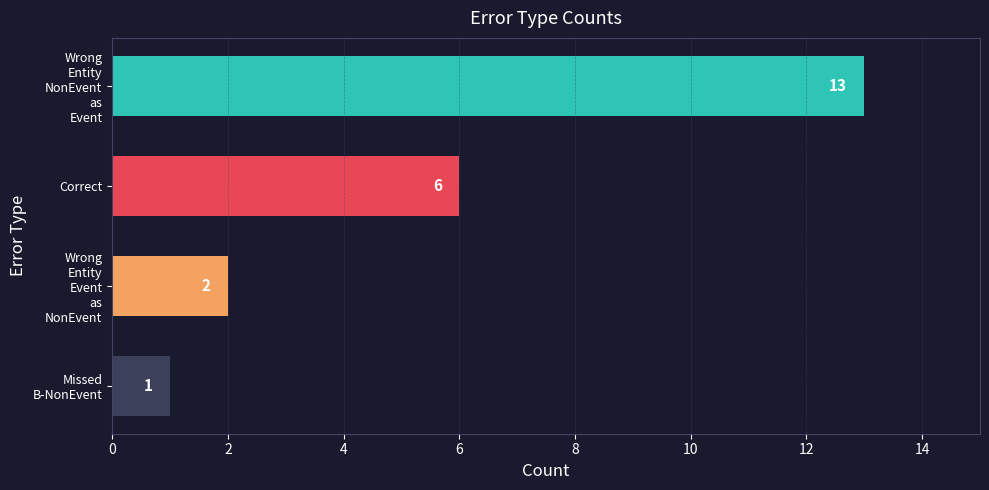

List the labels in order of value, largest first.

Wrong
Entity
NonEvent
as
Event, Correct, Wrong
Entity
Event
as
NonEvent, Missed
B-NonEvent